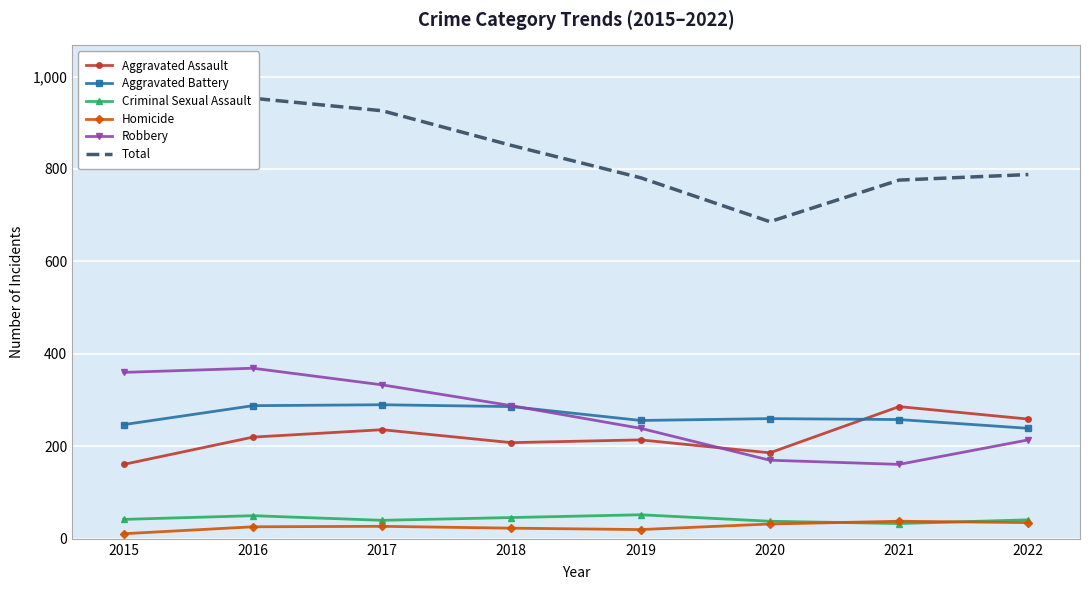

Which series has the largest range (max minus min)?

Total